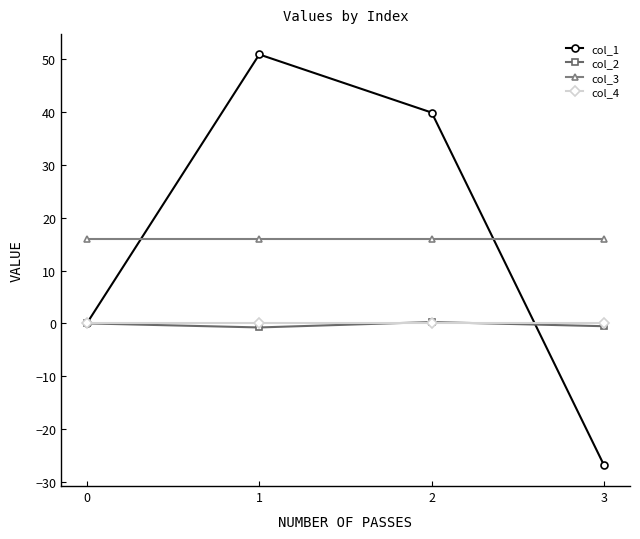

What are all the series names shown in the legend?

col_1, col_2, col_3, col_4